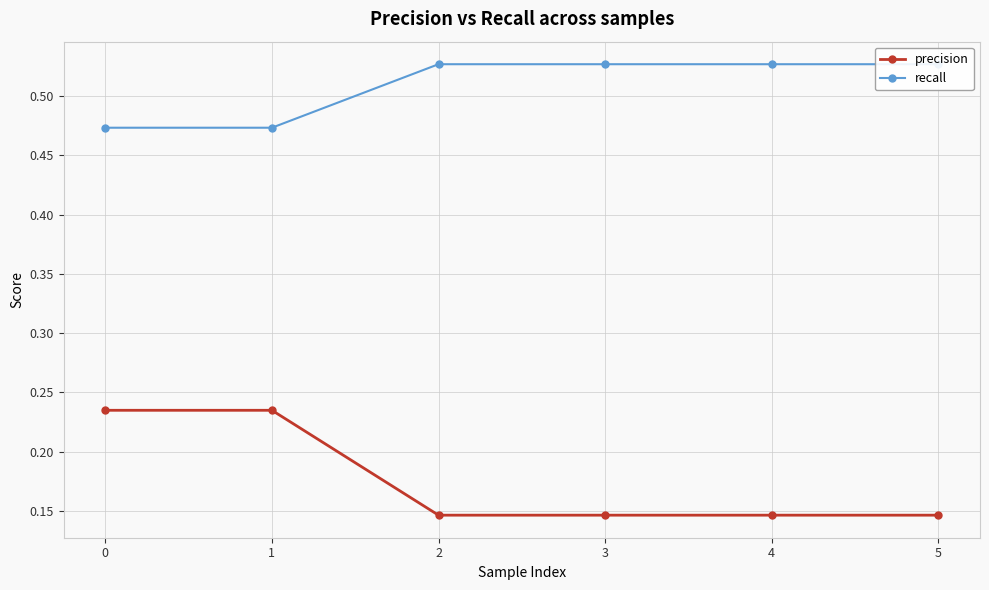

What are all the series names shown in the legend?

precision, recall